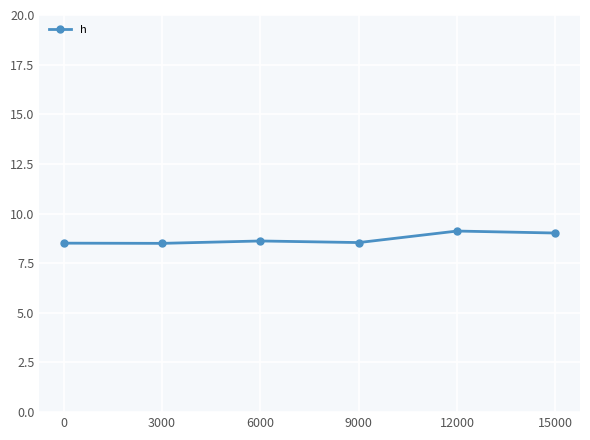

True or false: there are more than 2 points higher than both neighbors.

False